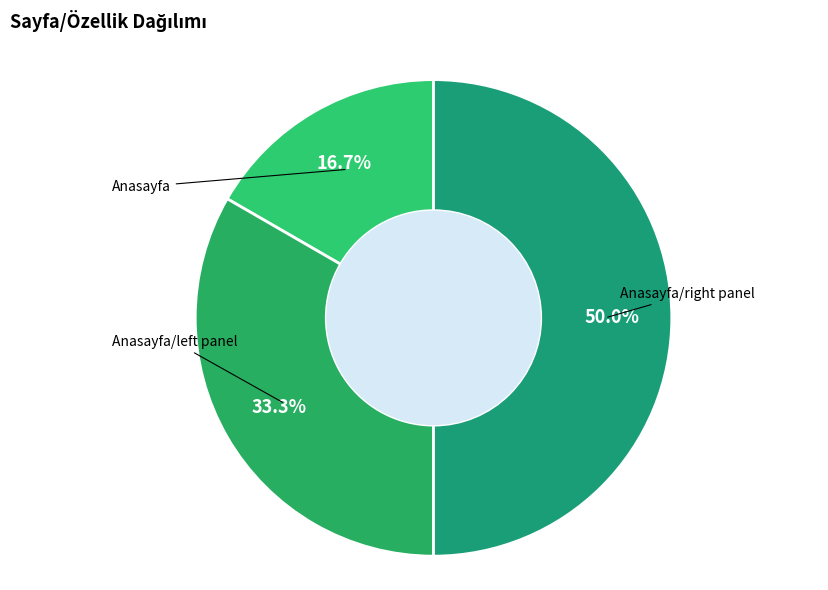

How many slices are in this pie chart?

3